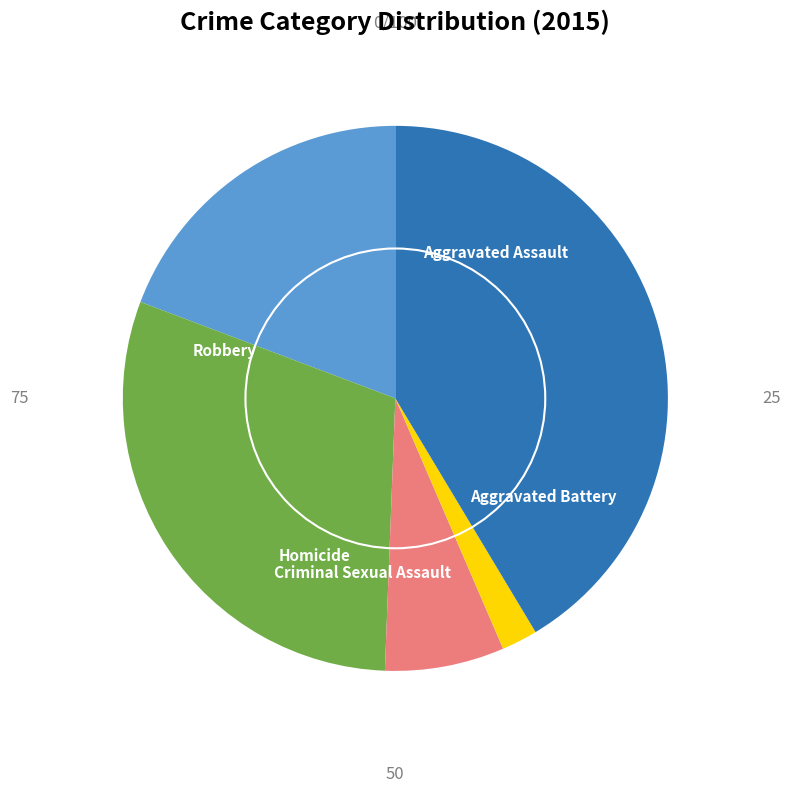

To the nearest percent, what percentage of the pie is Homicide?

2%